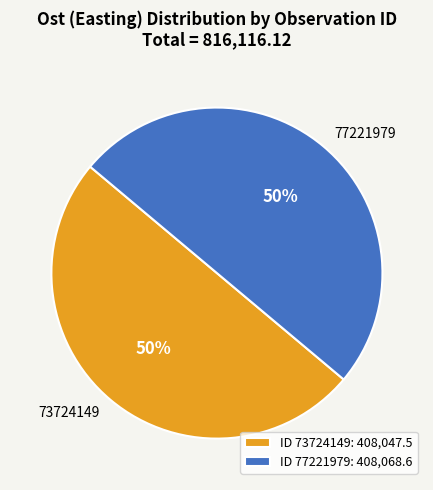

To the nearest percent, what portion does 73724149 represent?

50%